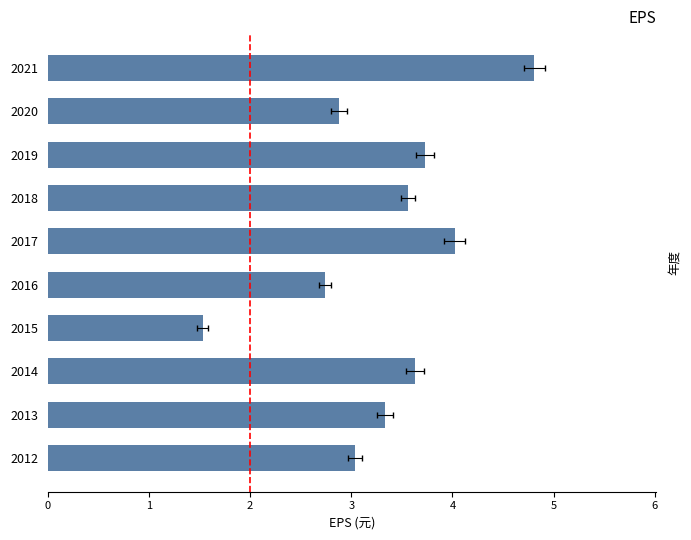

List the labels in order of value, smallest first.

2015, 2016, 2020, 2012, 2013, 2018, 2014, 2019, 2017, 2021